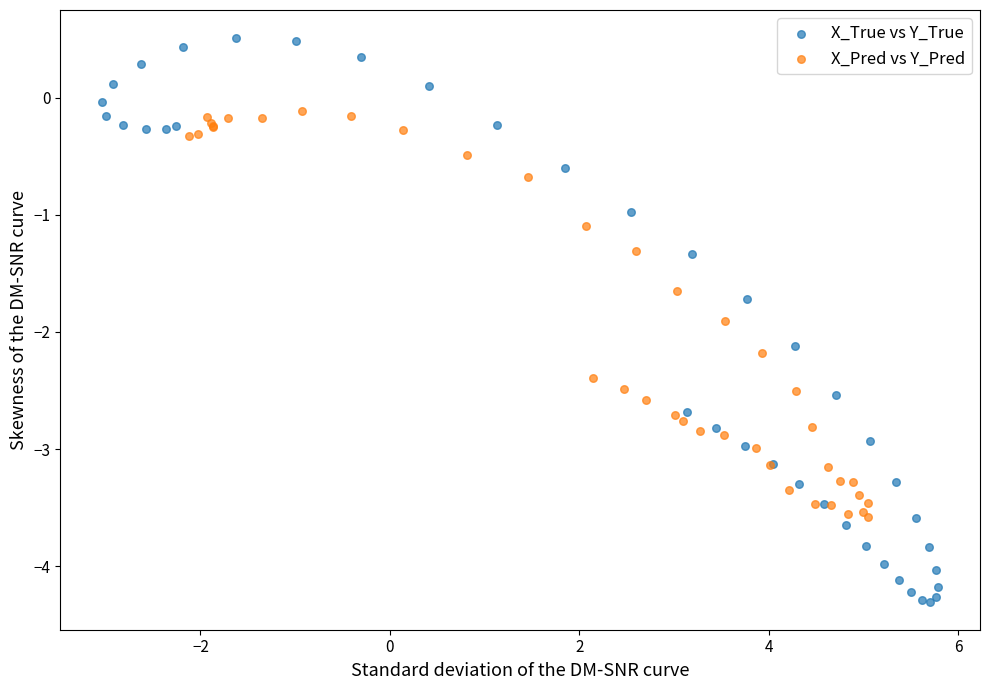

Which series contains the highest Y value?

X_True vs Y_True